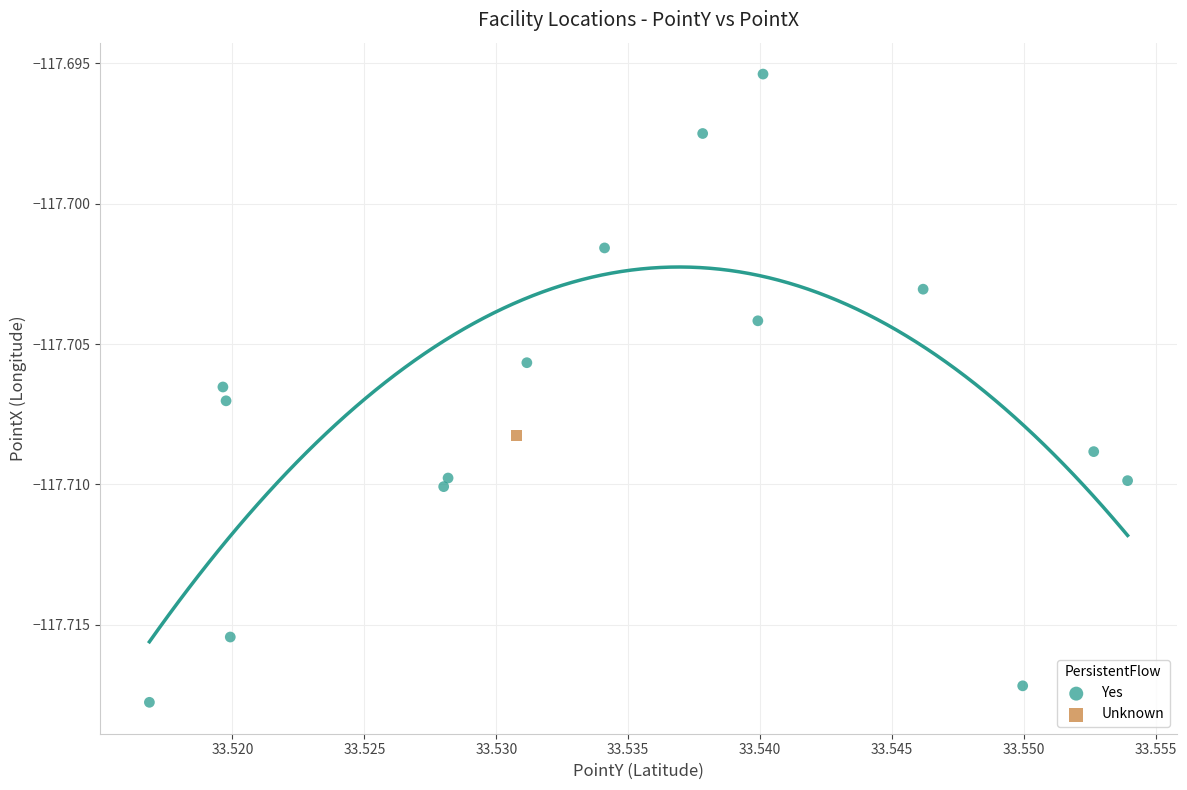

What are all the series names shown in the legend?

Yes, Unknown